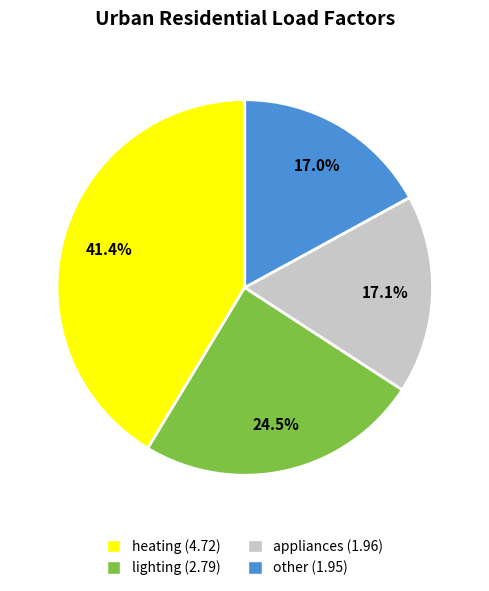

How many slices are in this pie chart?

4